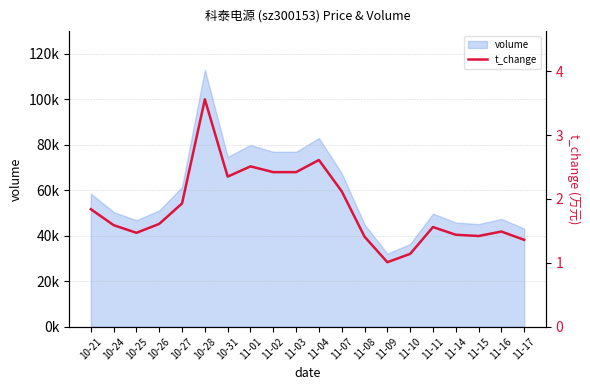

What position from the left is 10-27?

5